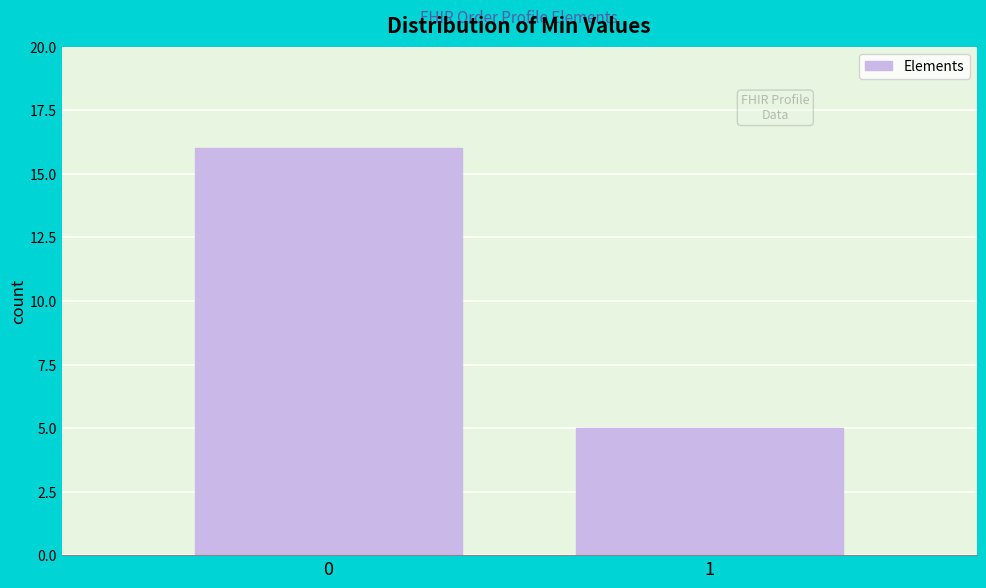

Reading left to right, list all the values displayed in this chart.

16	5